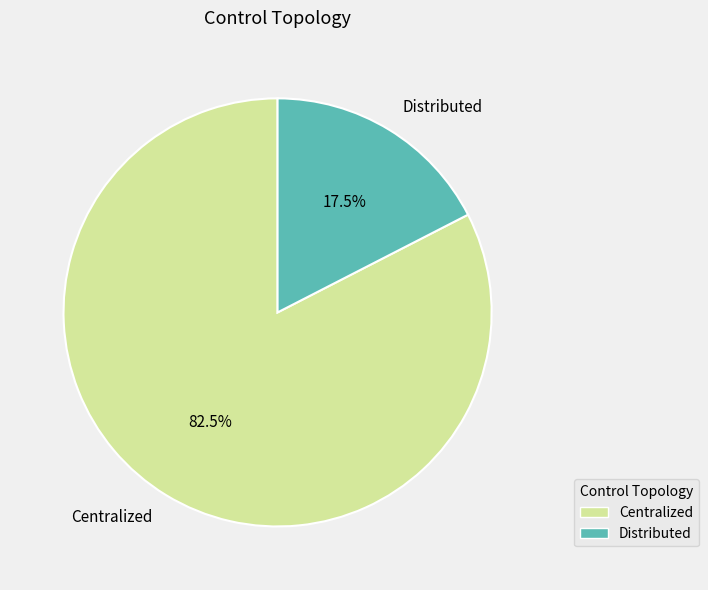

Does Distributed represent more than half of the total?

No